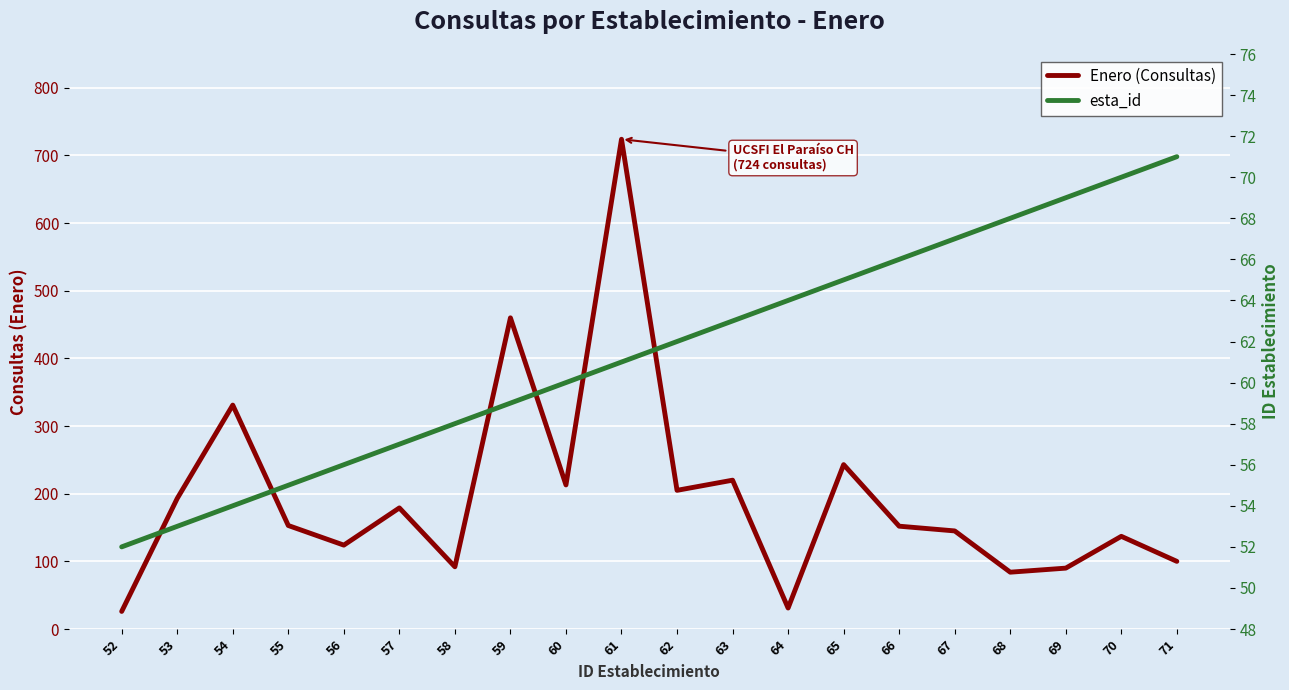

Reading right to left, what are all the values shown in this chart?

Enero (Consultas): 71=100	70=137	69=90	68=84	67=145	66=152	65=243	64=31	63=220	62=205	61=724	60=213	59=460	58=92	57=179	56=124	55=153	54=331	53=193	52=26
esta_id: 71=71	70=70	69=69	68=68	67=67	66=66	65=65	64=64	63=63	62=62	61=61	60=60	59=59	58=58	57=57	56=56	55=55	54=54	53=53	52=52